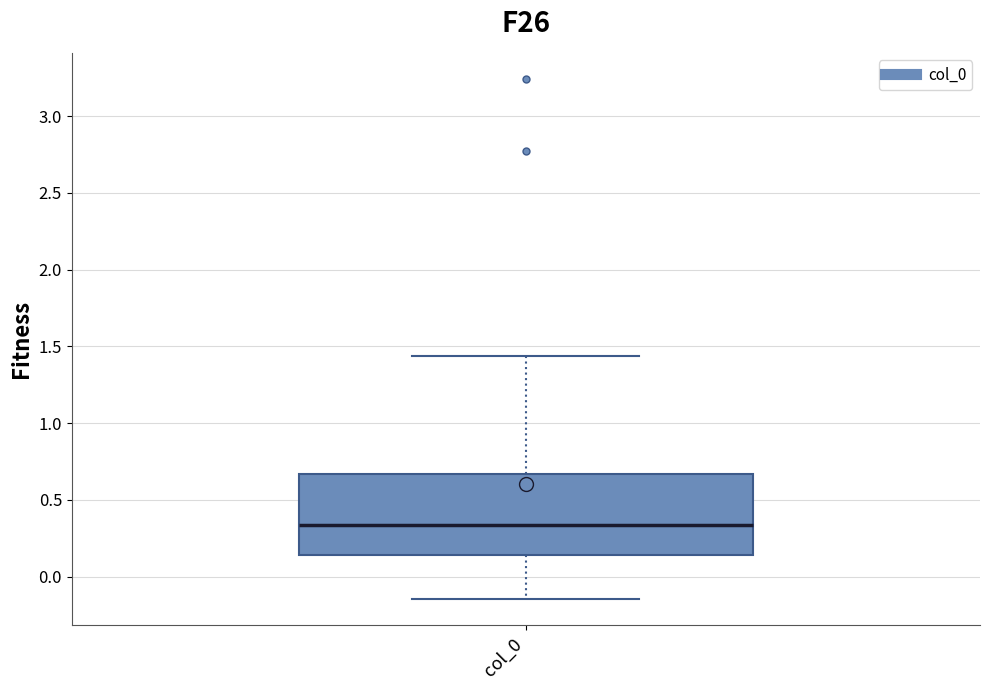

Read this box plot against the y-axis: the position of the median line, the range covered by the box, and the ends of both whiskers. The values are not printed on the chart, so give them approximately, as read against the axis.

median 0.35, box 0.15 to 0.65, whiskers -0.15 to 1.45